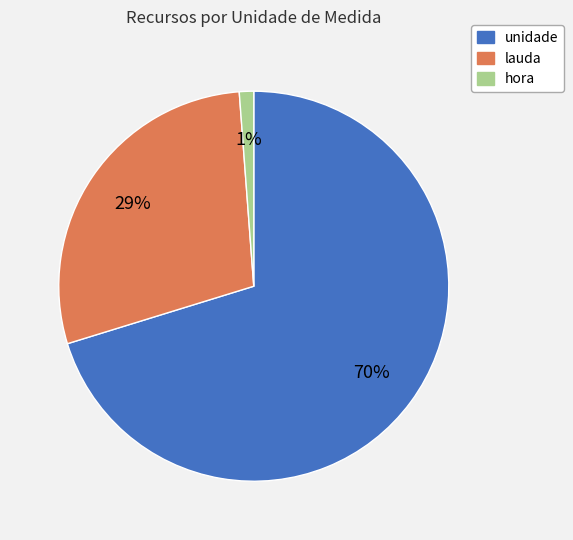

Which slice is the largest?

unidade